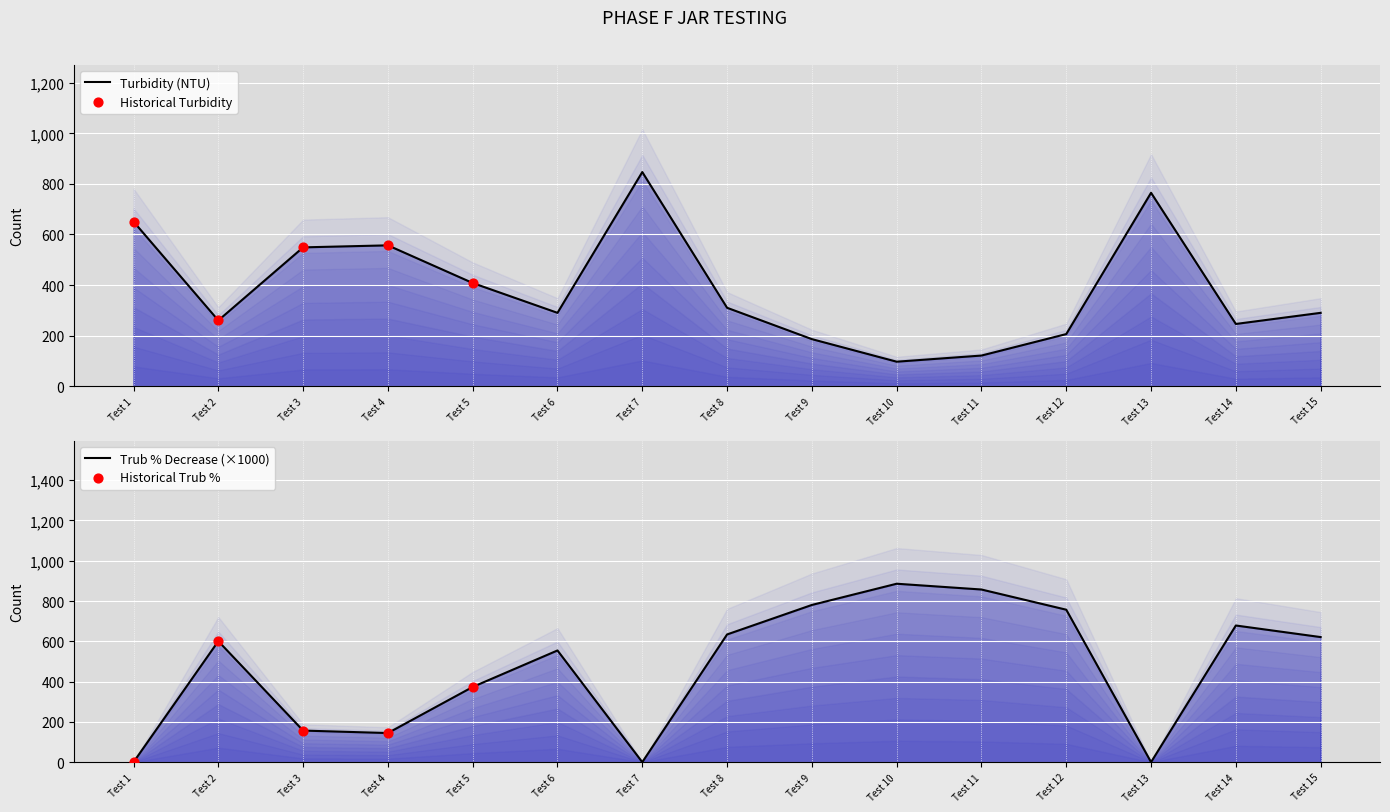

Which series has the widest spread of Y values?

Trub % Decrease